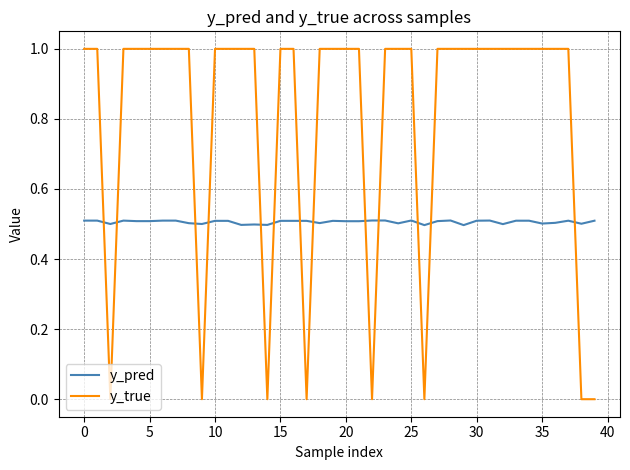

Count the y_pred values in the range 0 to 1.

40